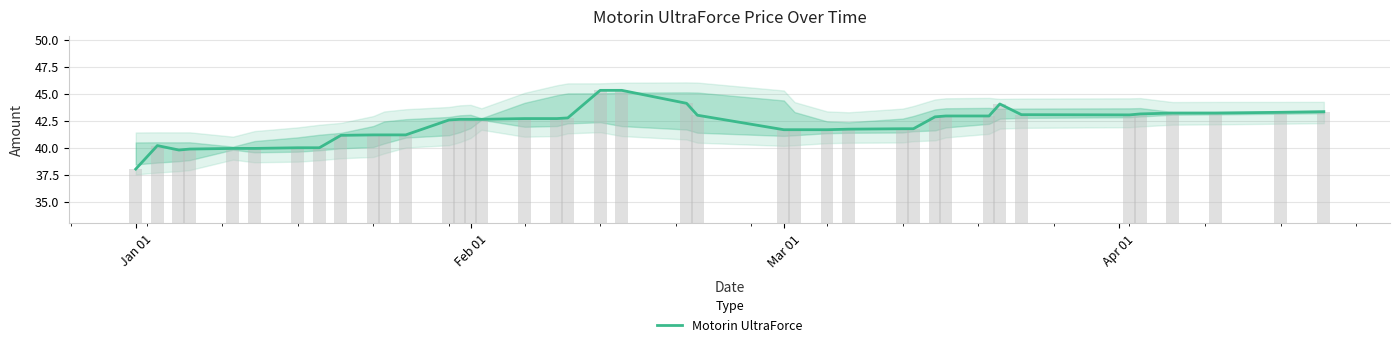

Reading right to left, what are all the values shown in this chart?

43.3	43.3	43.2	43.2	43.1	43.0	43.1	44.0	42.9	42.9	42.9	41.8	41.8	41.7	41.7	41.7	41.7	43.0	44.1	45.3	45.3	42.8	42.7	42.7	42.6	42.6	42.6	42.6	41.2	41.2	41.2	41.1	40.0	40.0	39.9	39.9	39.9	39.8	40.2	38.0